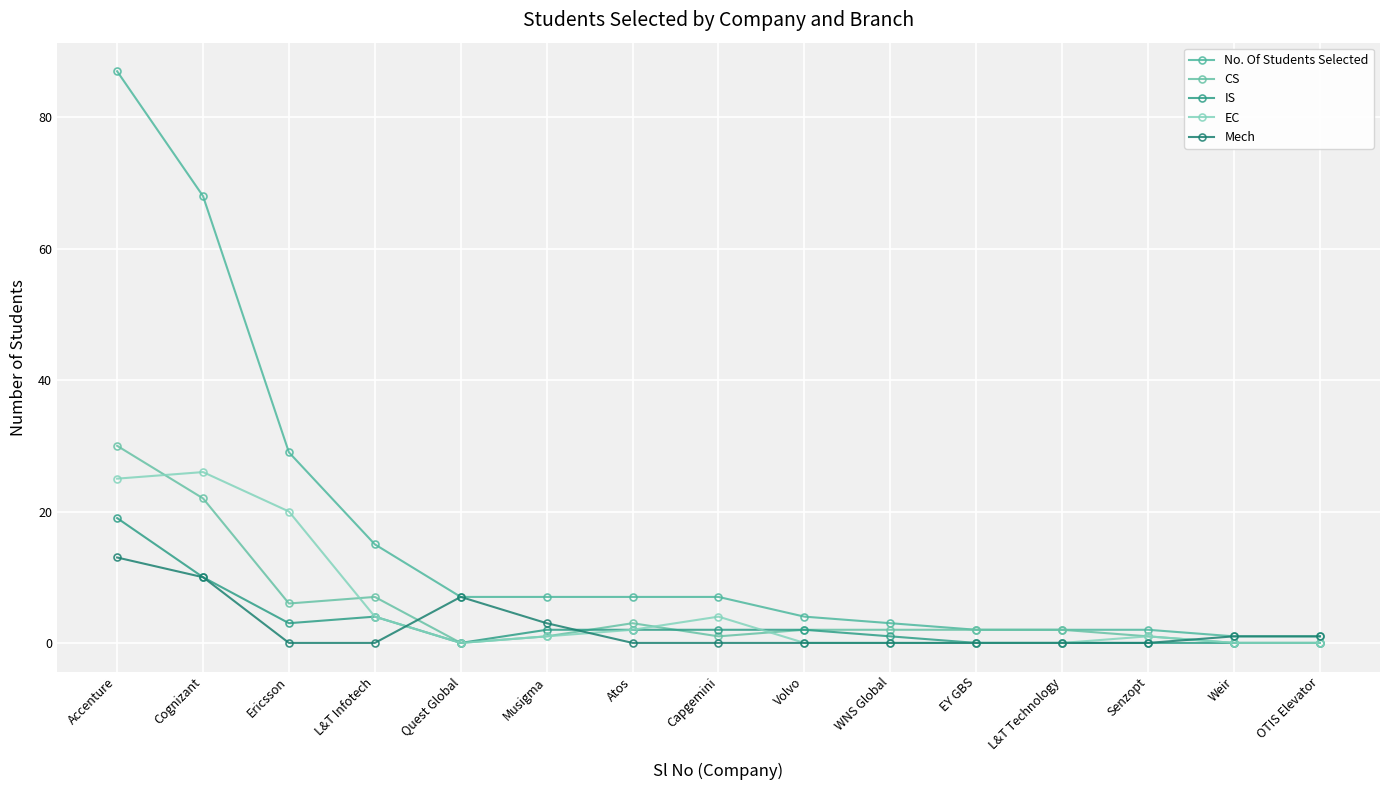

What is the spread (max minus min) of values at Volvo?

4